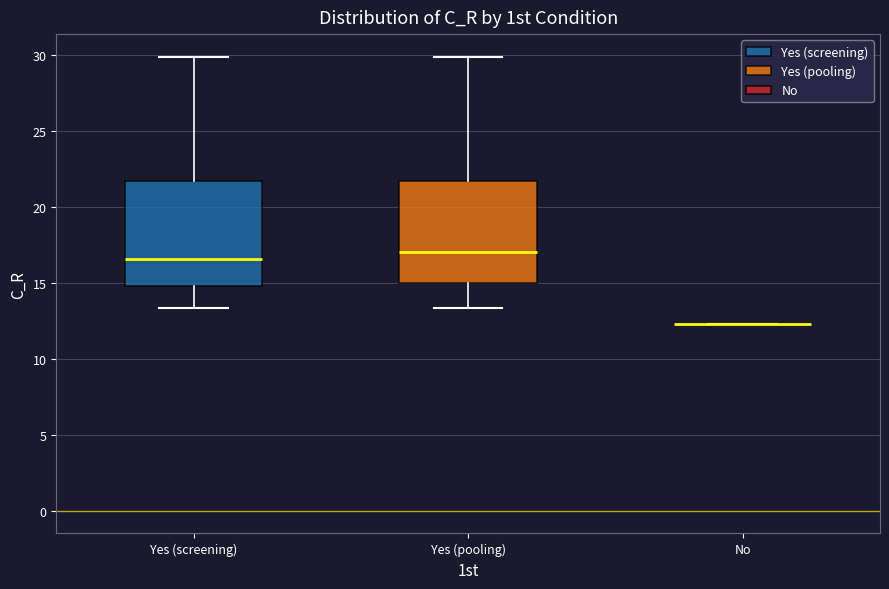

Where is the lower edge of the box for Yes (pooling) on the y-axis? The values are not printed on the chart, so give them approximately, as read against the axis.

15.0